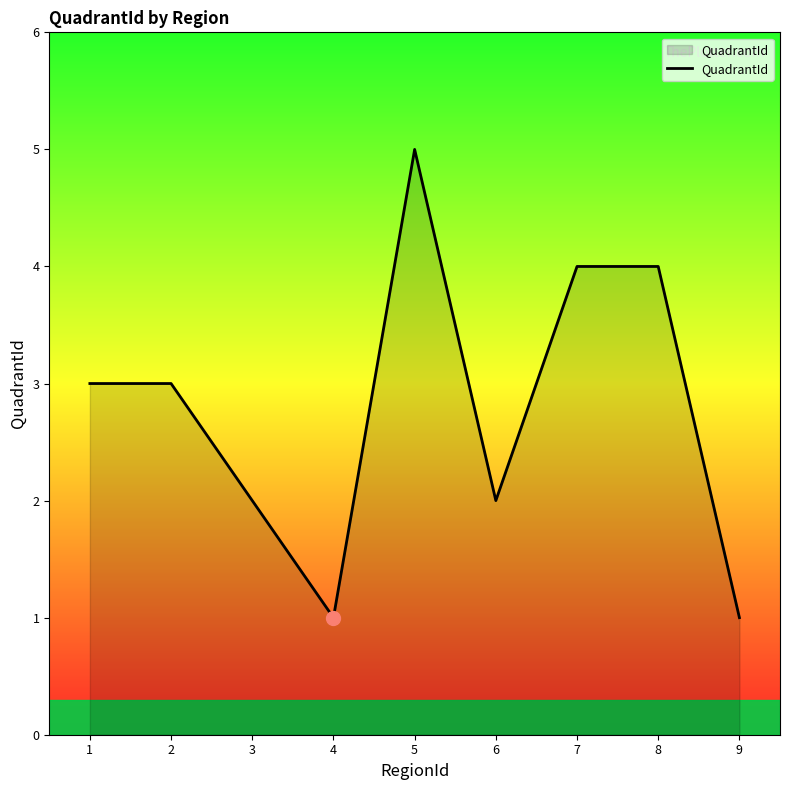

What is the change in value from 3 to 8?

+2